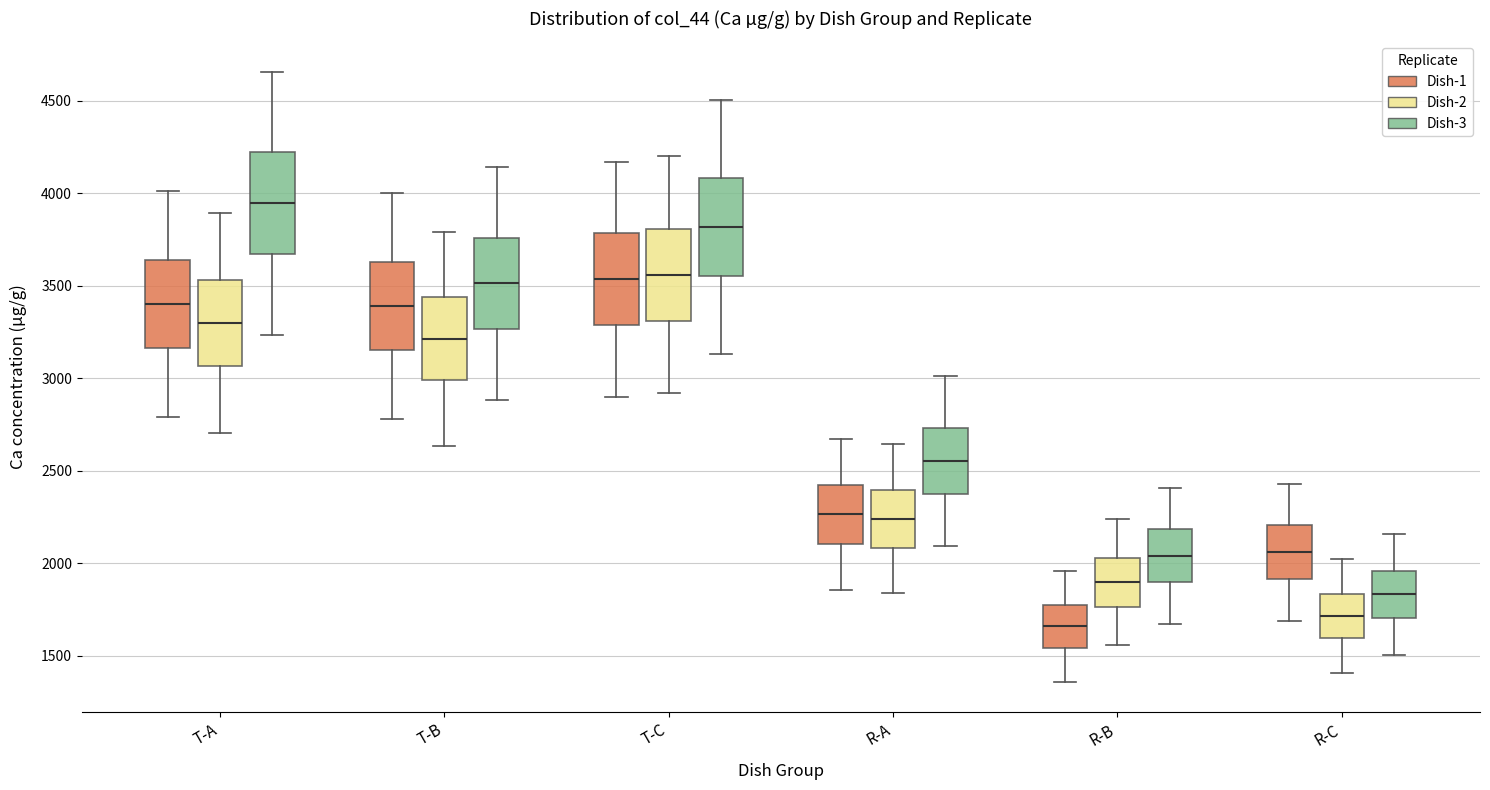

Reading left to right, read every box against the y-axis: the position of its median line, the range the box covers, and the ends of its whiskers. The values are not printed on the chart, so give them approximately, as read against the axis.

T-A (Dish-1): median 3400, box 3150 to 3650, whiskers 2800 to 4000
T-A (Dish-2): median 3300, box 3050 to 3550, whiskers 2700 to 3900
T-A (Dish-3): median 3950, box 3650 to 4200, whiskers 3250 to 4650
T-B (Dish-1): median 3400, box 3150 to 3650, whiskers 2800 to 4000
T-B (Dish-2): median 3200, box 3000 to 3450, whiskers 2650 to 3800
T-B (Dish-3): median 3500, box 3250 to 3750, whiskers 2900 to 4150
T-C (Dish-1): median 3550, box 3300 to 3800, whiskers 2900 to 4150
T-C (Dish-2): median 3550, box 3300 to 3800, whiskers 2900 to 4200
T-C (Dish-3): median 3800, box 3550 to 4100, whiskers 3150 to 4500
R-A (Dish-1): median 2250, box 2100 to 2400, whiskers 1850 to 2650
R-A (Dish-2): median 2250, box 2100 to 2400, whiskers 1850 to 2650
R-A (Dish-3): median 2550, box 2350 to 2750, whiskers 2100 to 3000
R-B (Dish-1): median 1650, box 1550 to 1750, whiskers 1350 to 1950
R-B (Dish-2): median 1900, box 1750 to 2050, whiskers 1550 to 2250
R-B (Dish-3): median 2050, box 1900 to 2200, whiskers 1650 to 2400
R-C (Dish-1): median 2050, box 1900 to 2200, whiskers 1700 to 2450
R-C (Dish-2): median 1700, box 1600 to 1850, whiskers 1400 to 2000
R-C (Dish-3): median 1850, box 1700 to 1950, whiskers 1500 to 2150